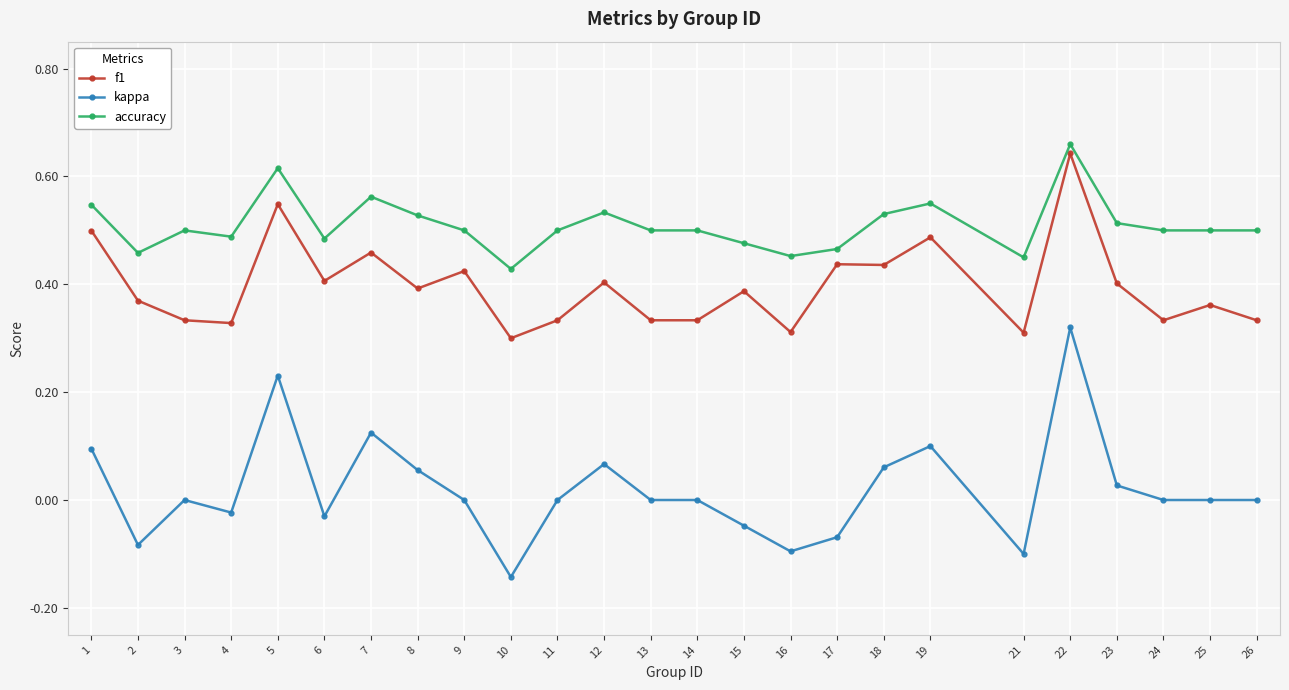

True or false: accuracy and f1 intersect in this chart.

False